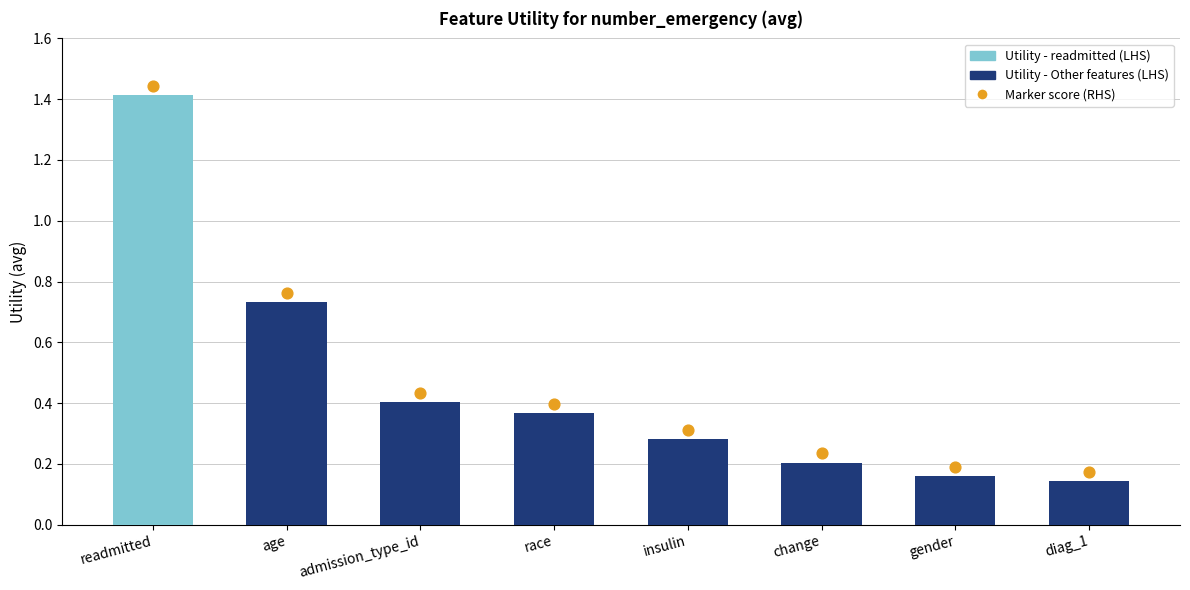

What is the ratio of the value at admission_type_id to the value at readmitted?

0.3